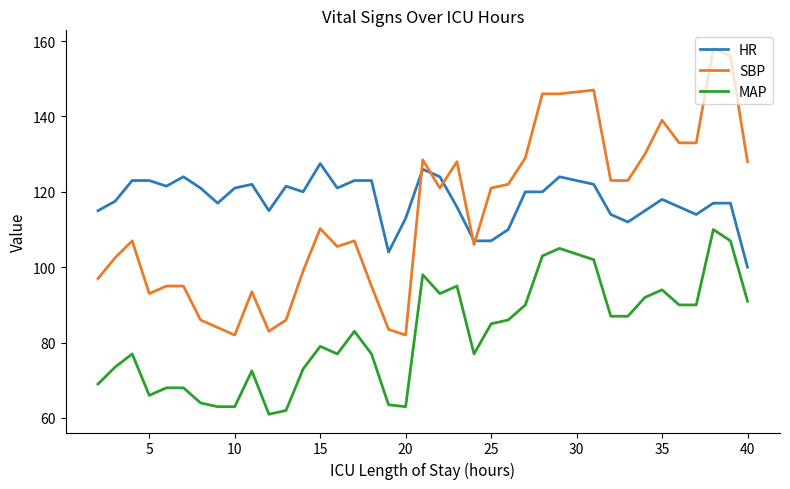

What is the difference between the second highest and minimum values in the MAP series?

46.0